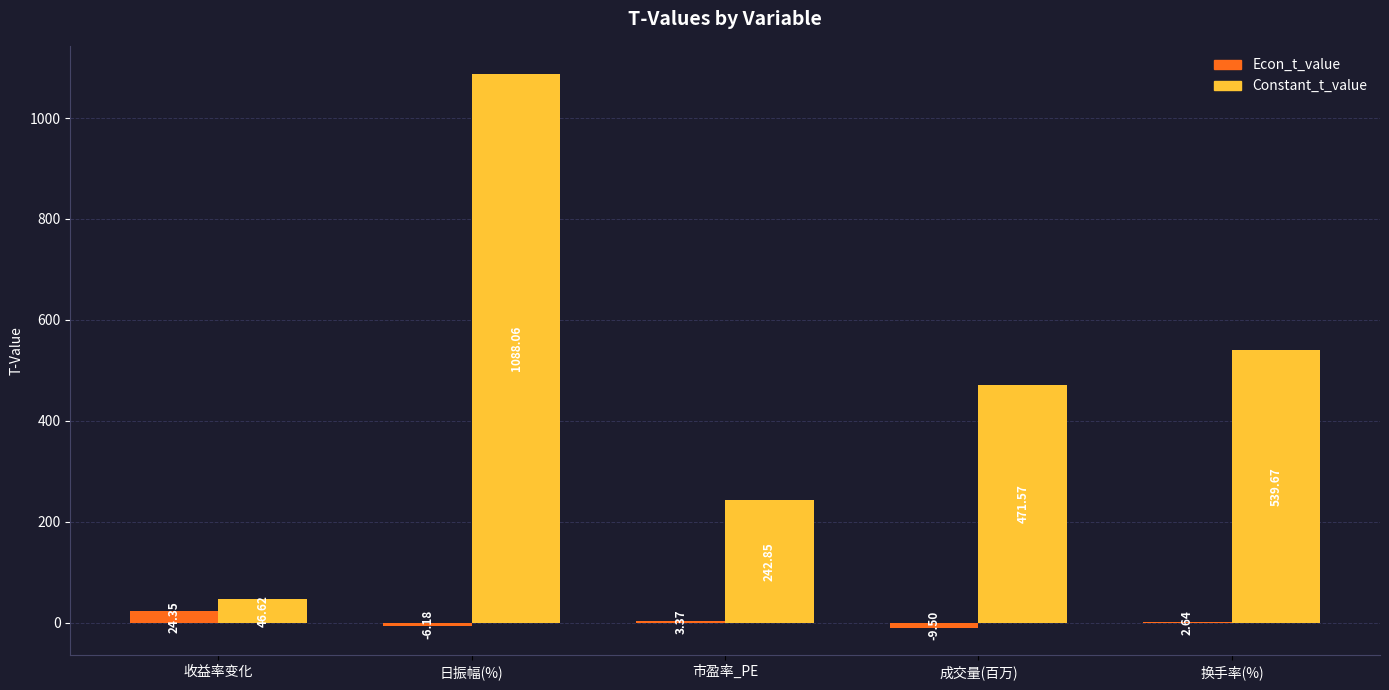

Does the chart contain stacked bars?

No